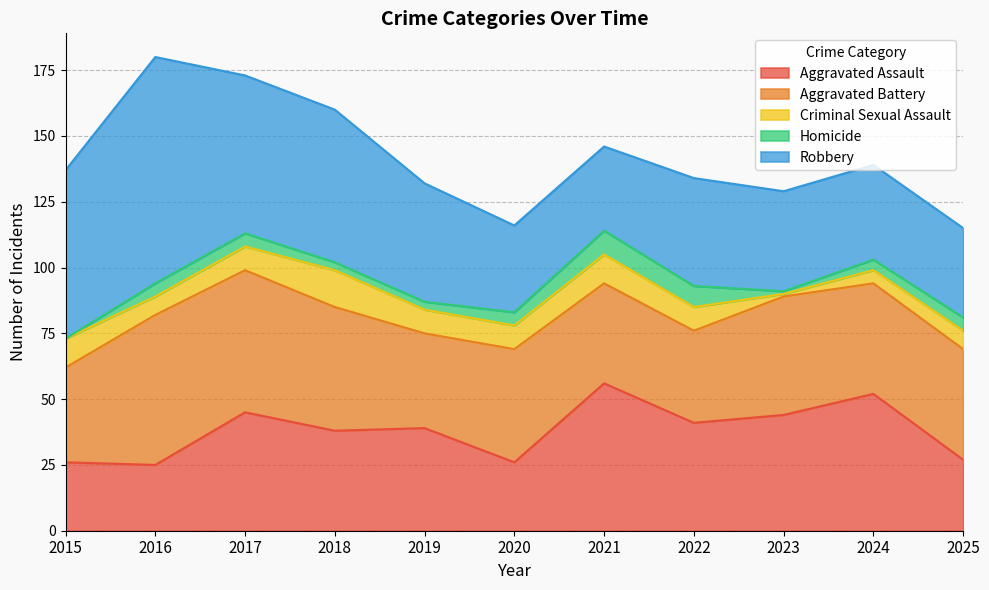

Where is the first local minimum for Robbery?

2021